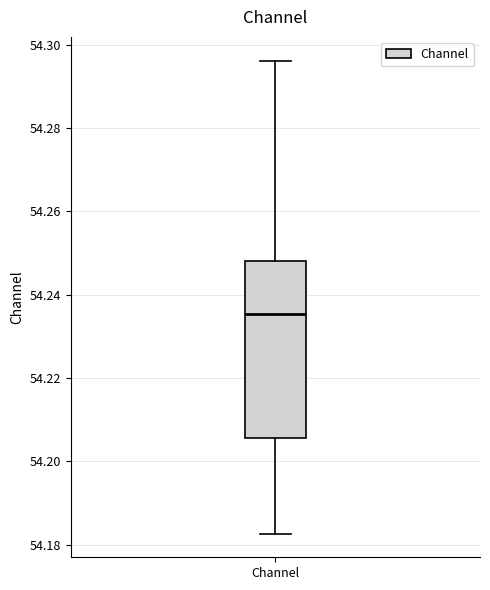

Where is the lower edge of the box for Channel on the y-axis? The values are not printed on the chart, so give them approximately, as read against the axis.

54.206